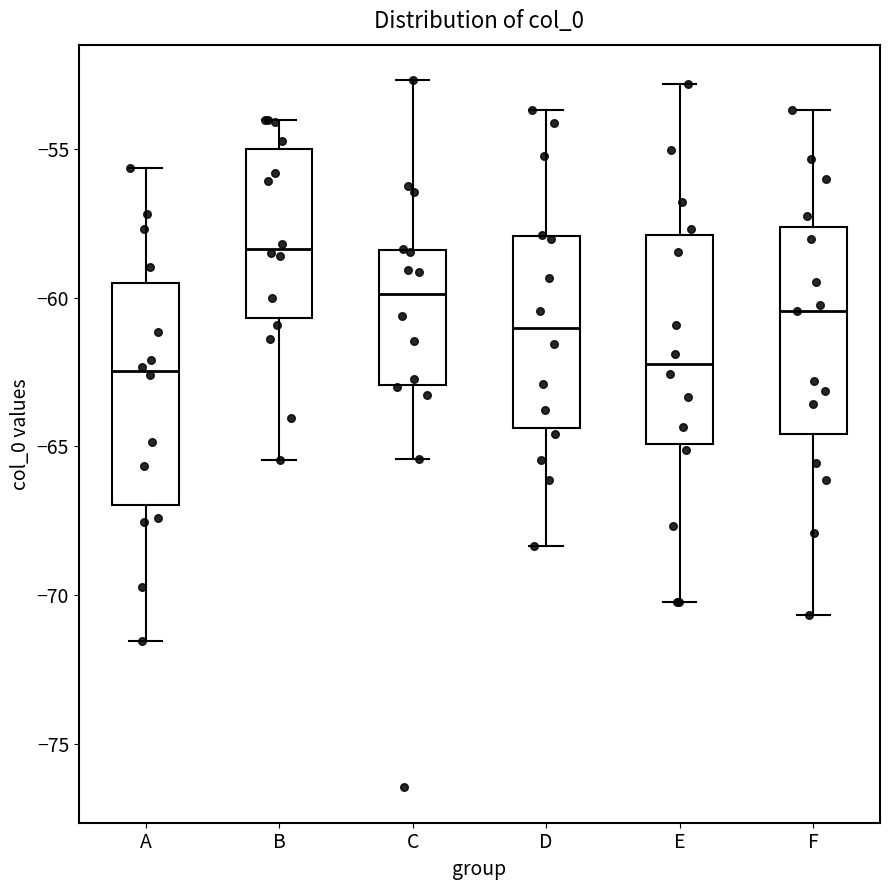

Which box has the highest median line?

B